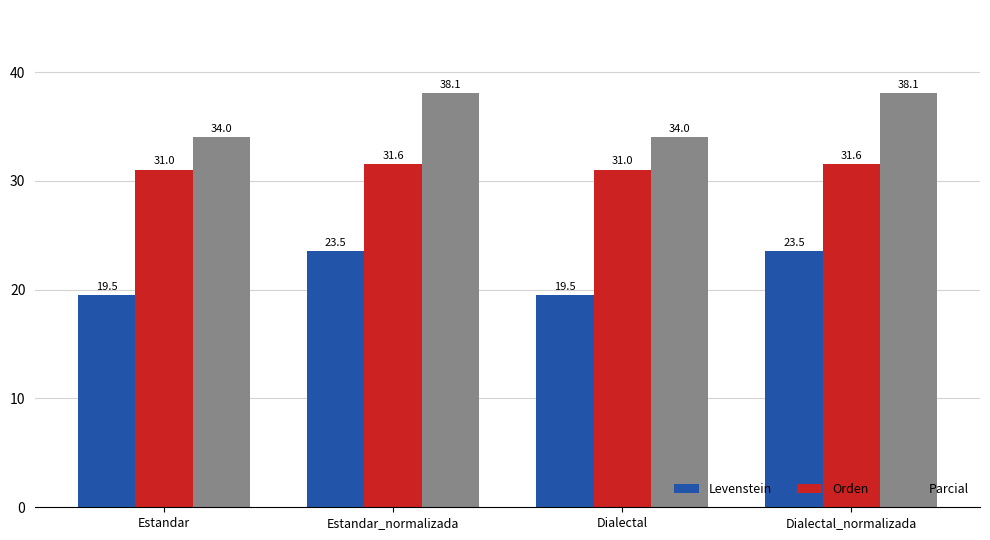

What is the minimum value for Orden?

31.0